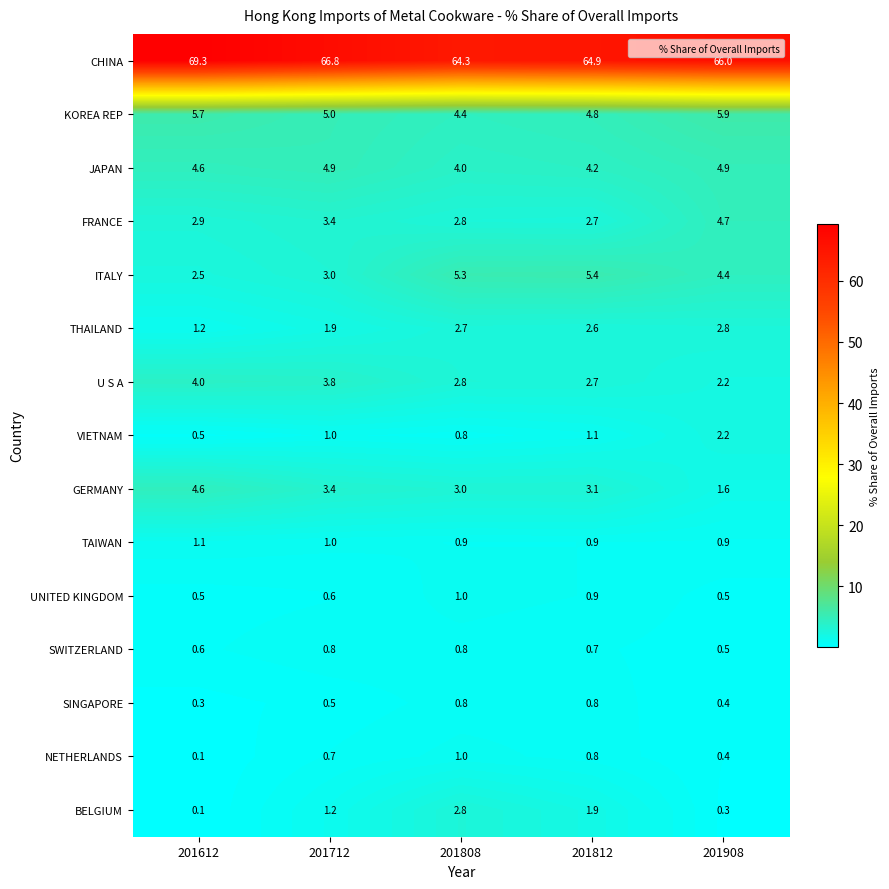

The BELGIUM series shows 3.3 at 201812. True or false?

False